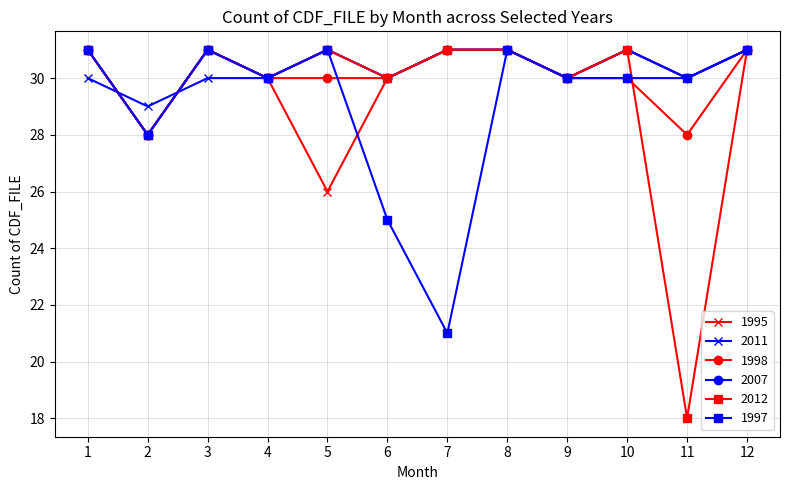

Does the chart display data point markers on the line(s)?

Yes